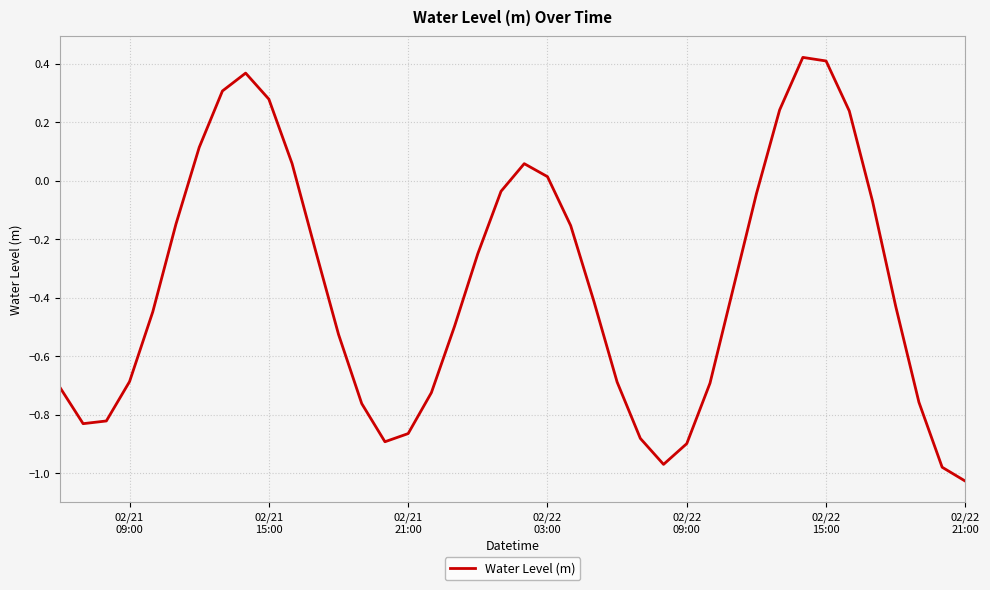

What is the difference between the maximum and minimum values?

1.4